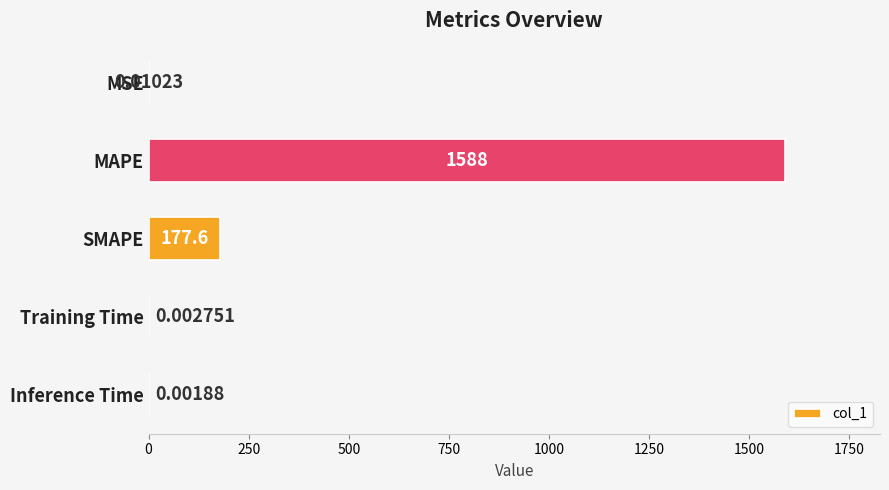

Between MAPE and Training Time, which is larger?

MAPE